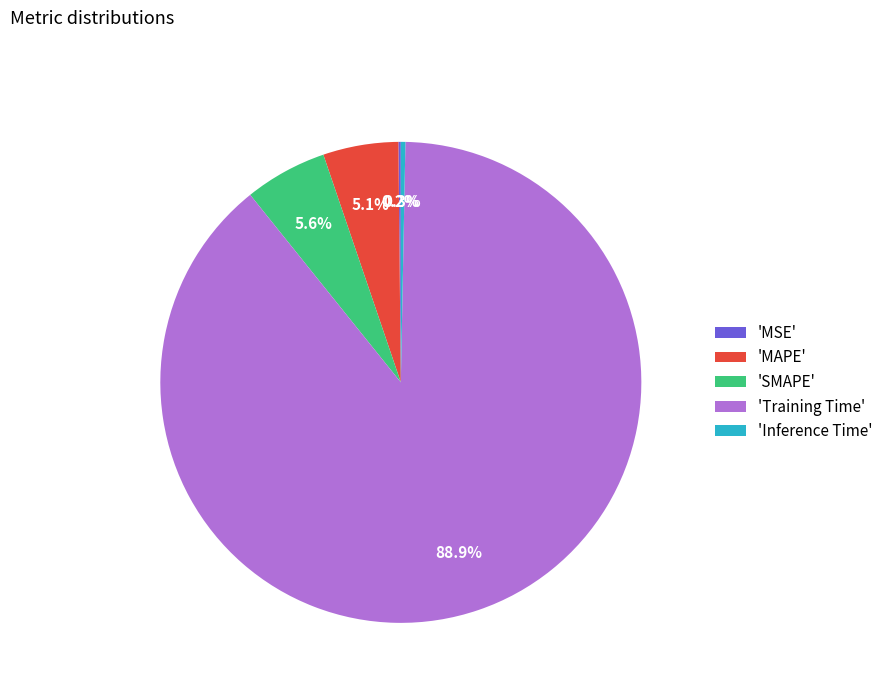

Which slice represents more than half of the pie?

'Training Time'